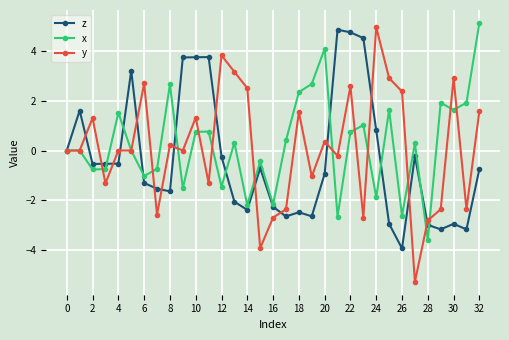

List the series in order of their overall mean, lowest first.

z, y, x